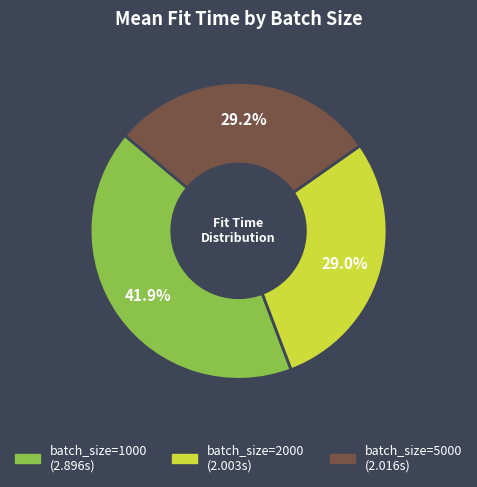

Between batch_size=1000 and batch_size=5000, which is larger?

batch_size=1000